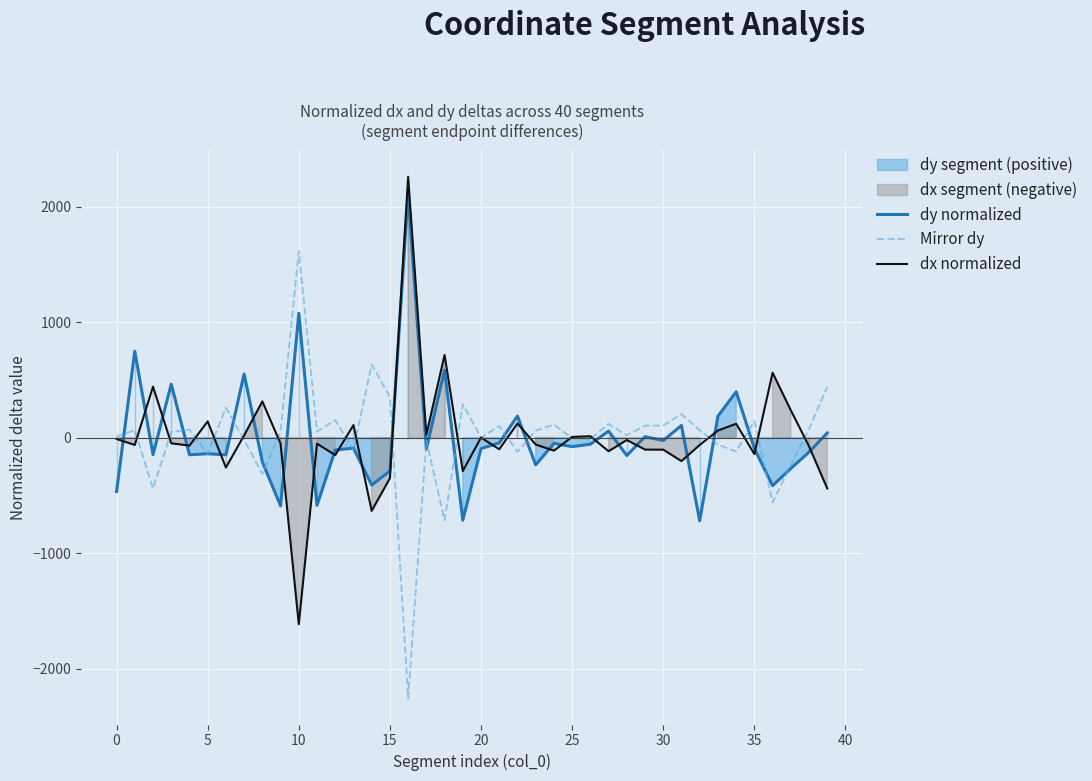

How many interior local peaks does the dy normalized series have?

14